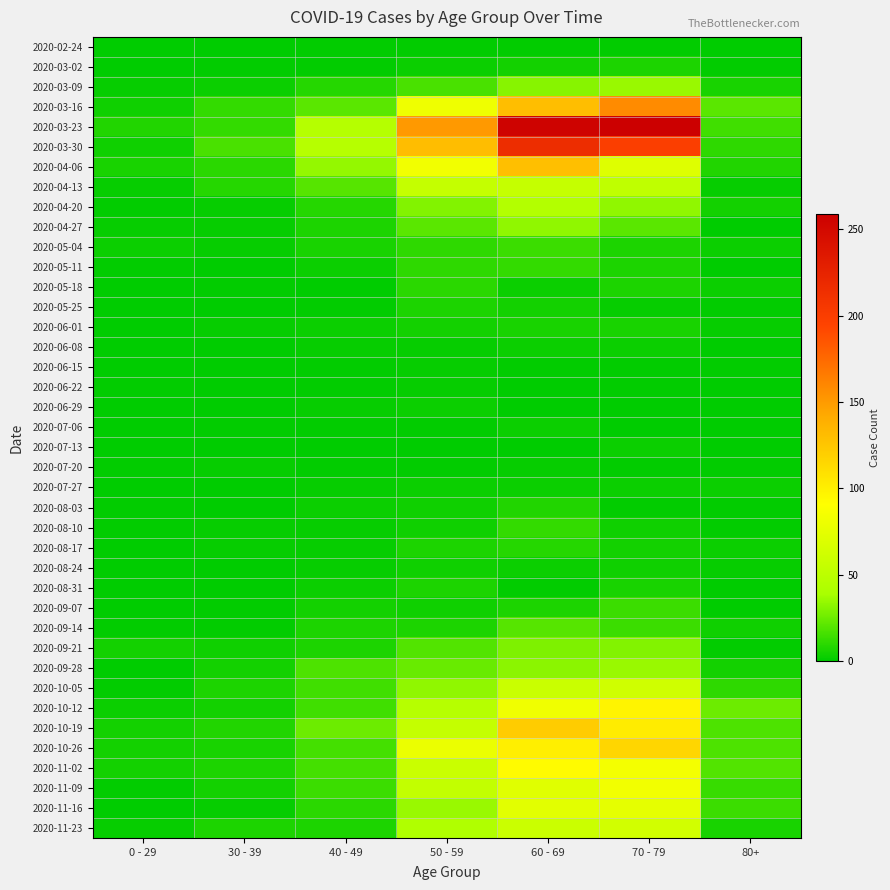

What is the spread (max minus min) of values at 50 - 59?

151